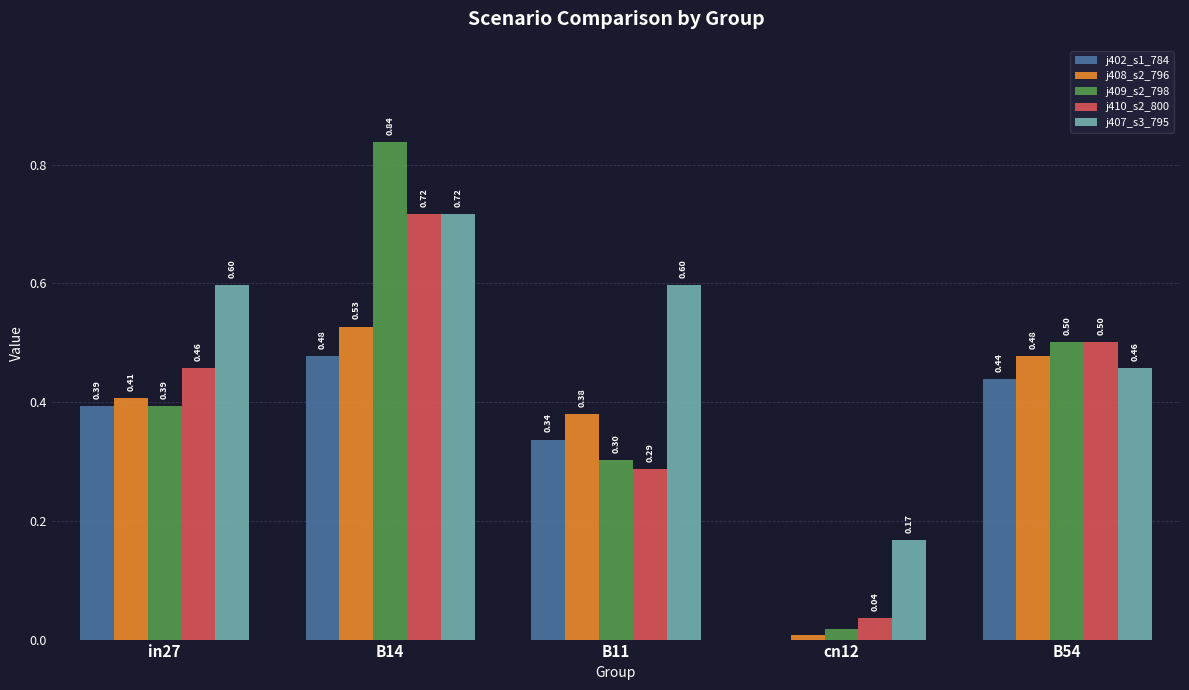

At which category is the sum across all series the highest?

B14